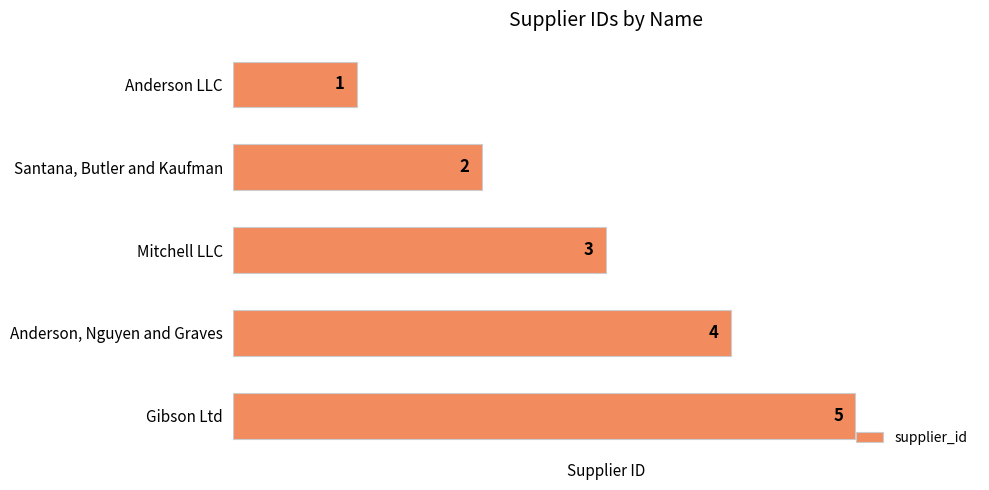

What is the sum of all values?

15